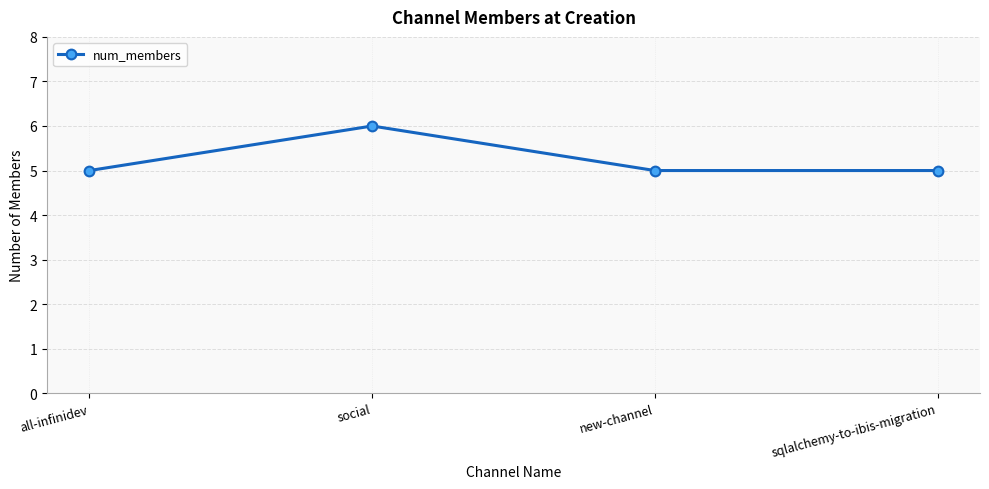

What is the sum of all values?

21